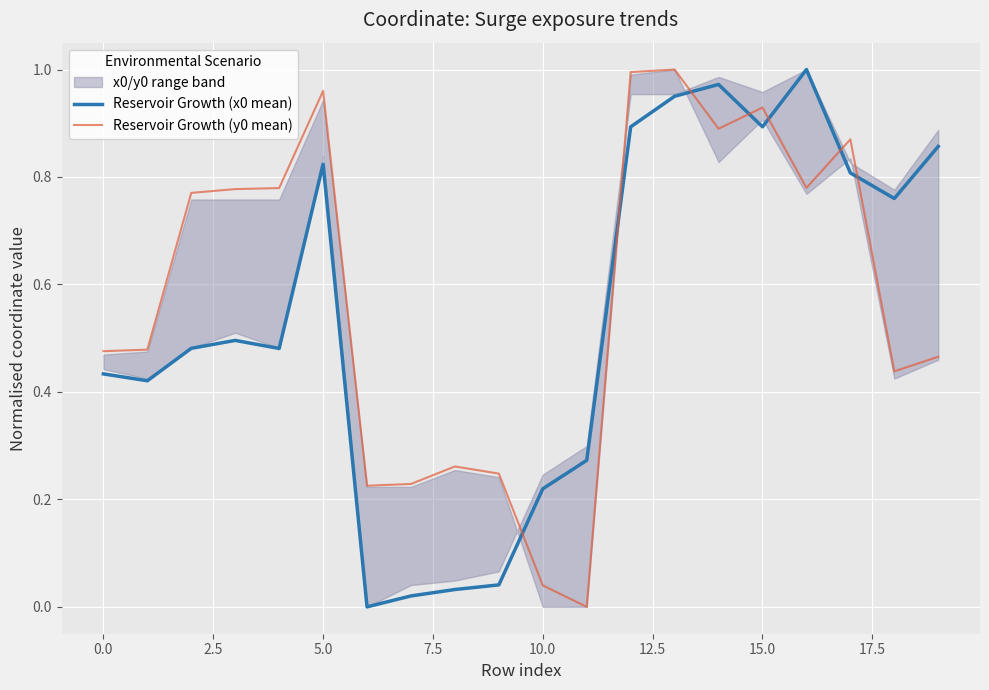

True or false: Reservoir Growth (y0 mean) has a value of 0.7 at 0.0.

False